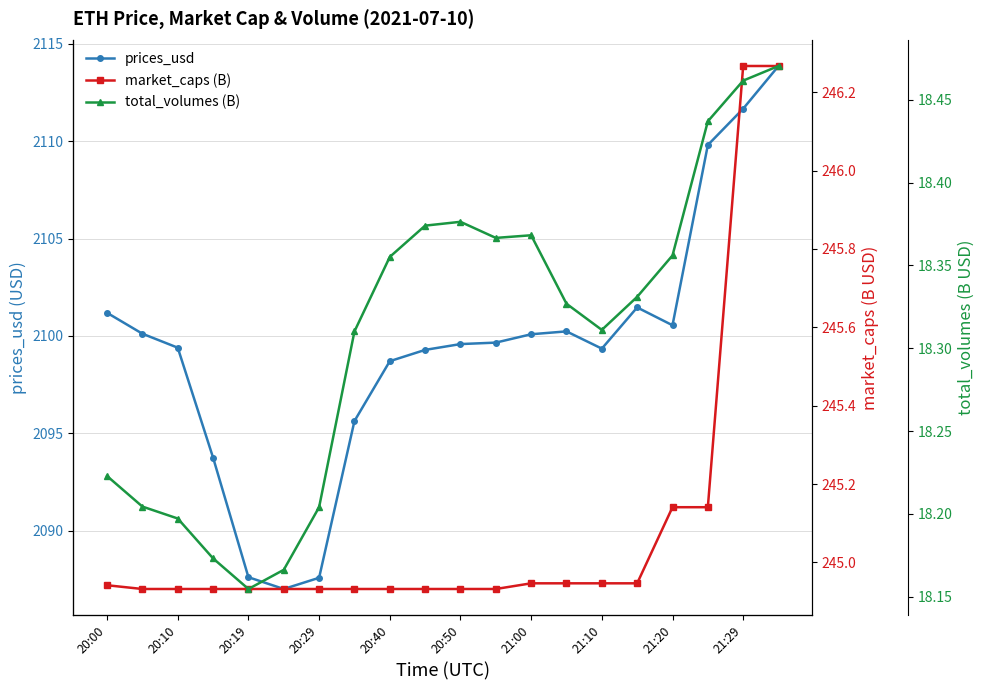

True or false: total_volumes (B) and prices_usd cross at least once.

False